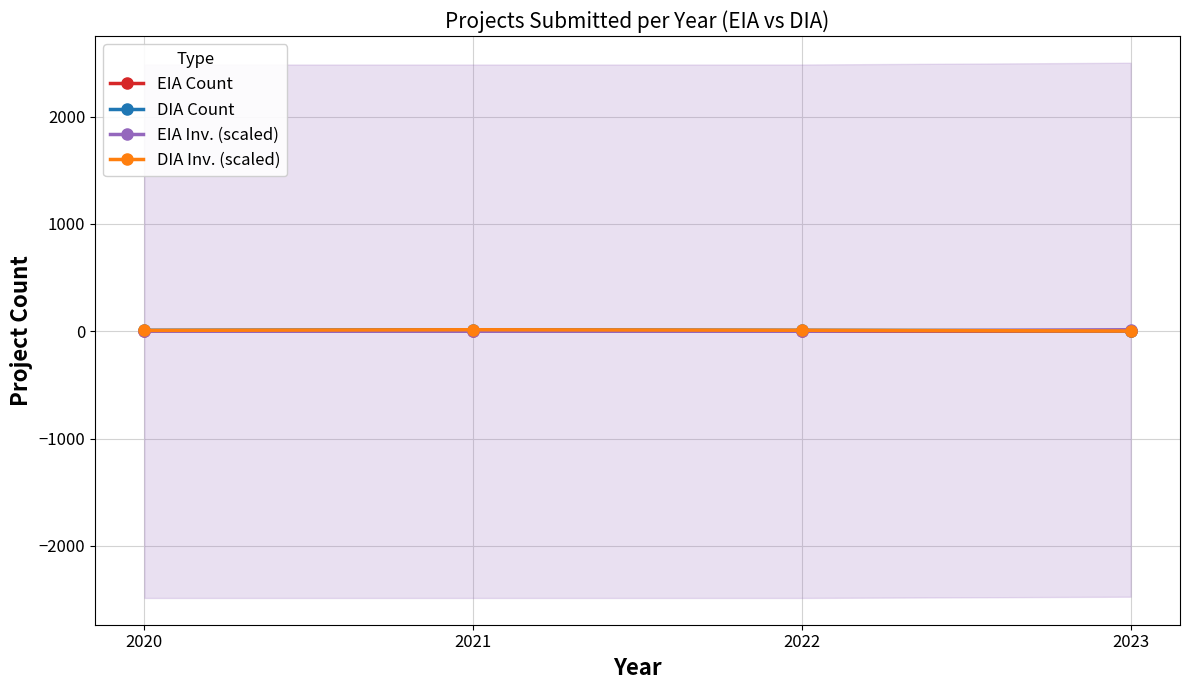

Is this an area chart (filled region under the line)?

No